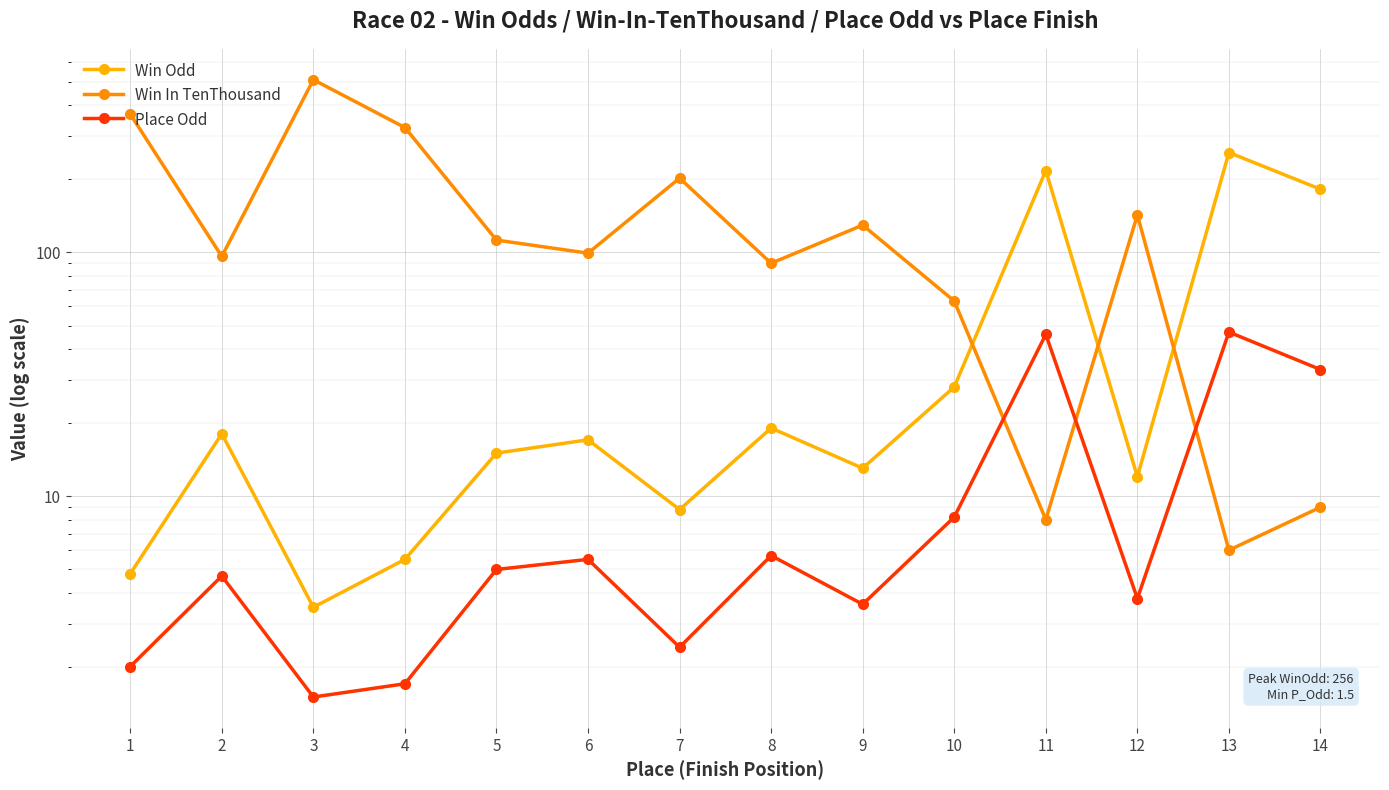

At which label does Place Odd first exceed 5?

6